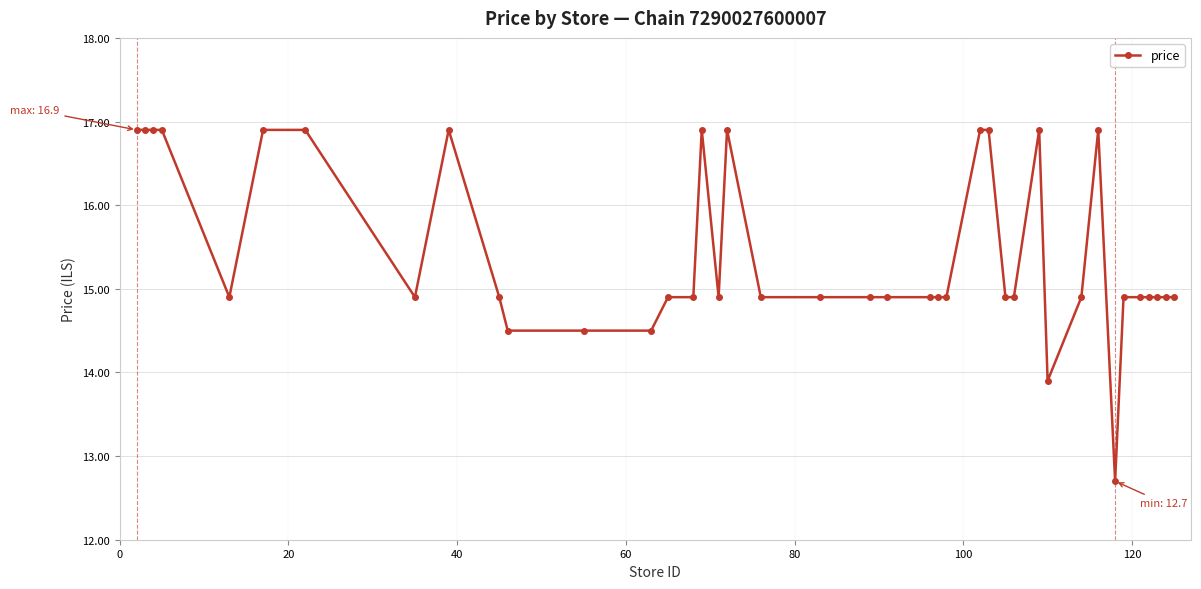

What is the value of the 37th point from the left?

14.9